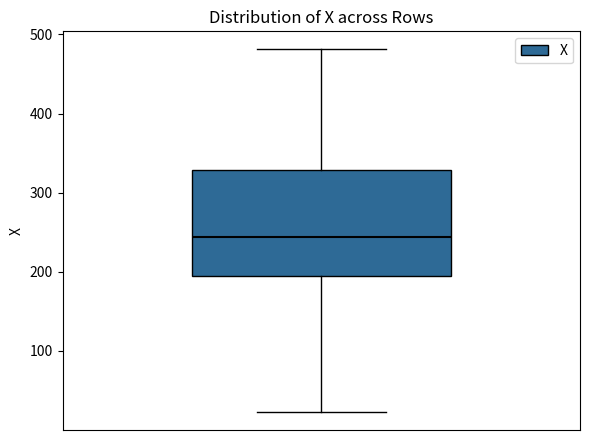

Transcribe this box plot: give where the median line is, the range the box spans, and where the two whiskers end, as read against the y-axis. The values are not printed on the chart, so give them approximately, as read against the axis.

median 240, box 200 to 330, whiskers 20 to 480